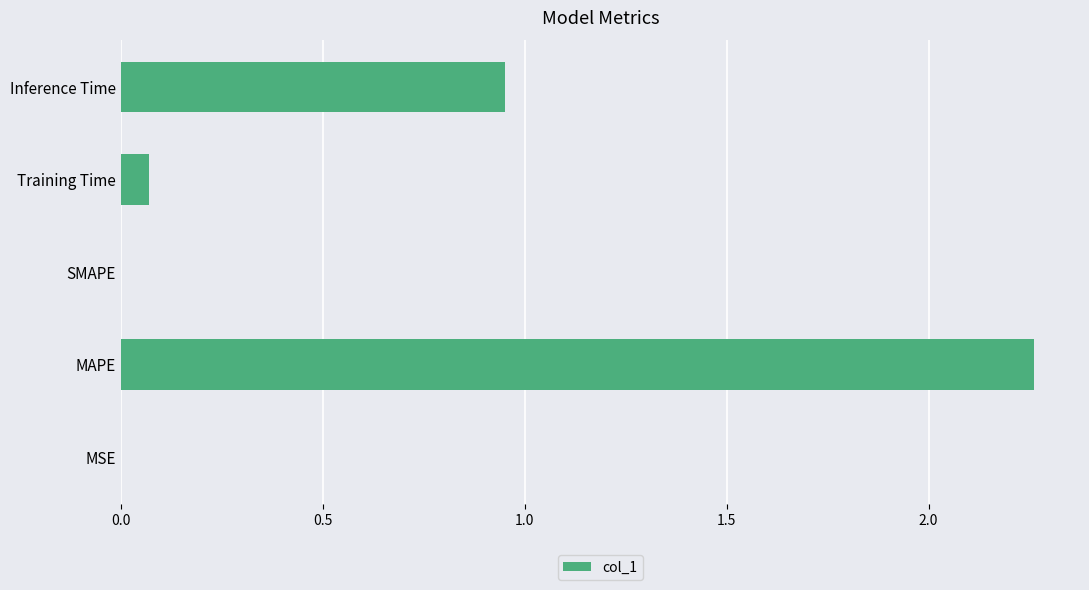

Is it true that the value at SMAPE is 0.0?

True